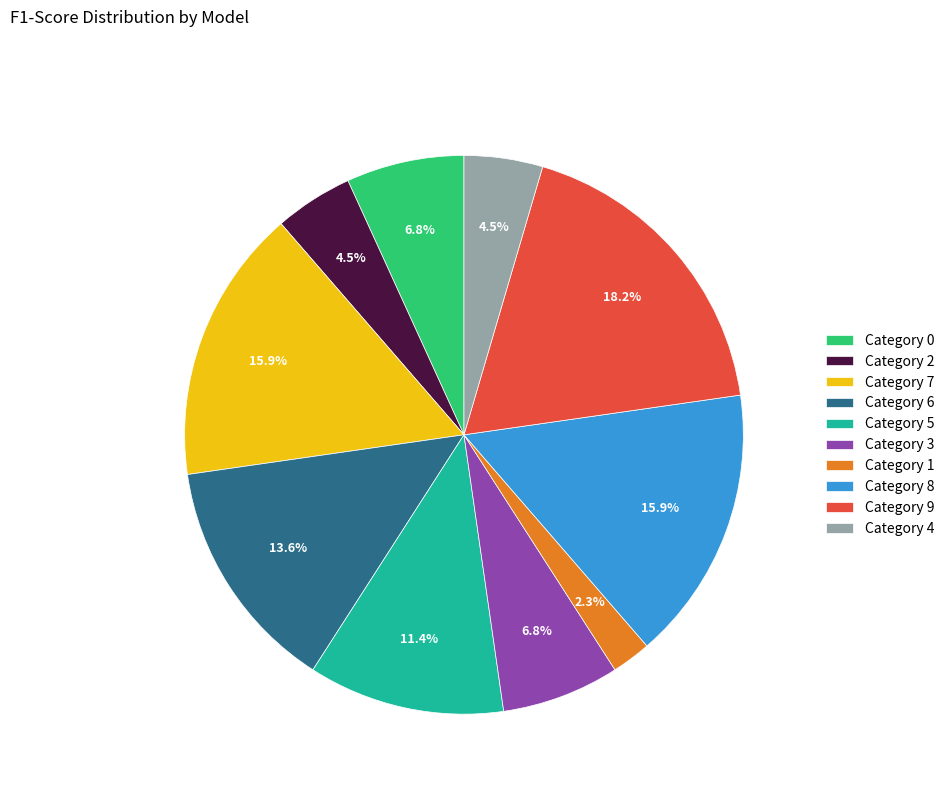

To the nearest percent, what is the difference between the largest and smallest slice percentages?

16%